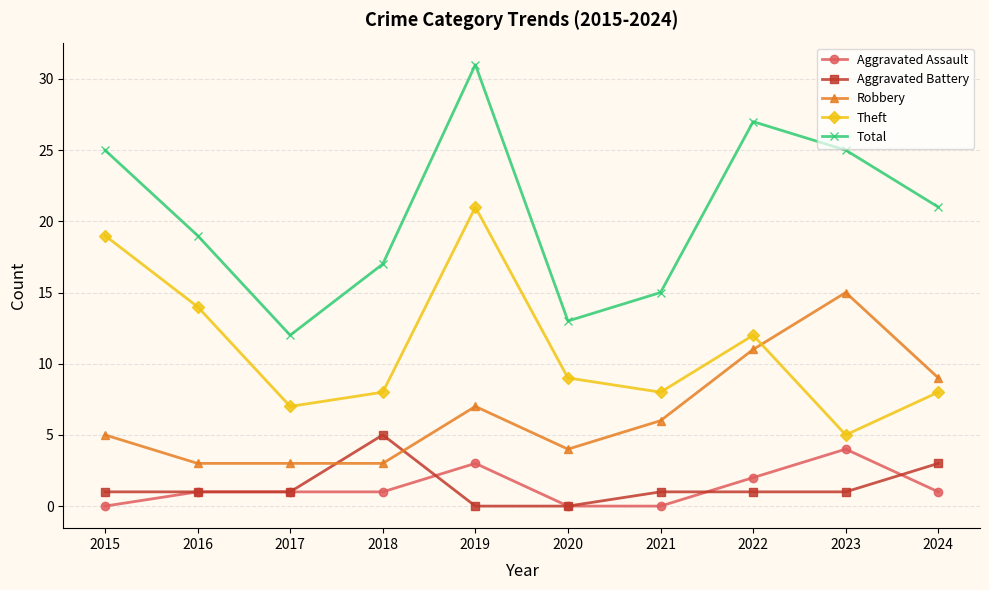

Count the number of categories in the chart.

10